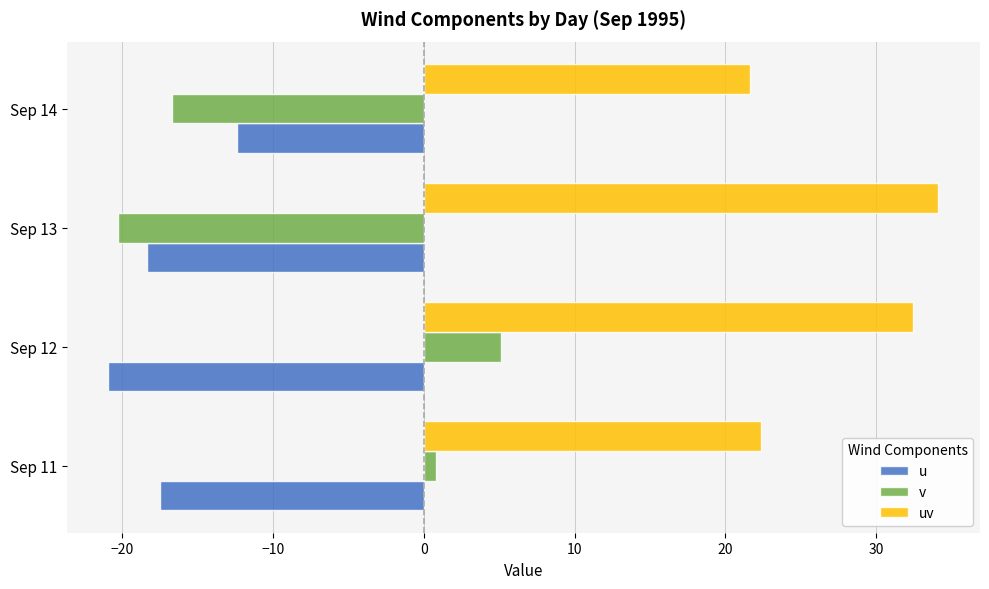

What is the total value across all series at Sep 12?

16.6